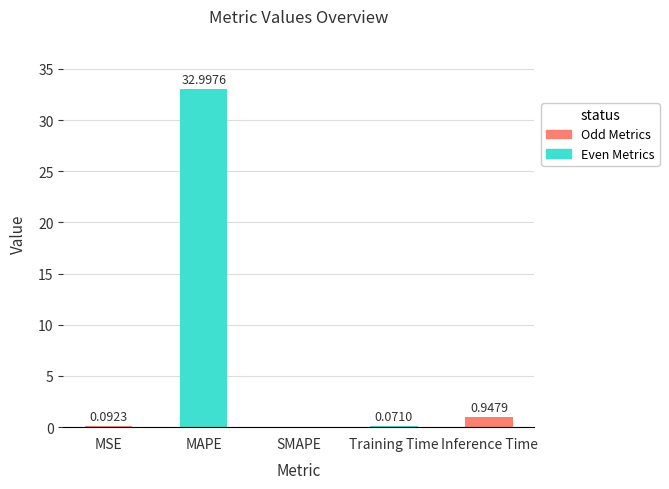

Which has a higher value, Training Time or MSE?

MSE